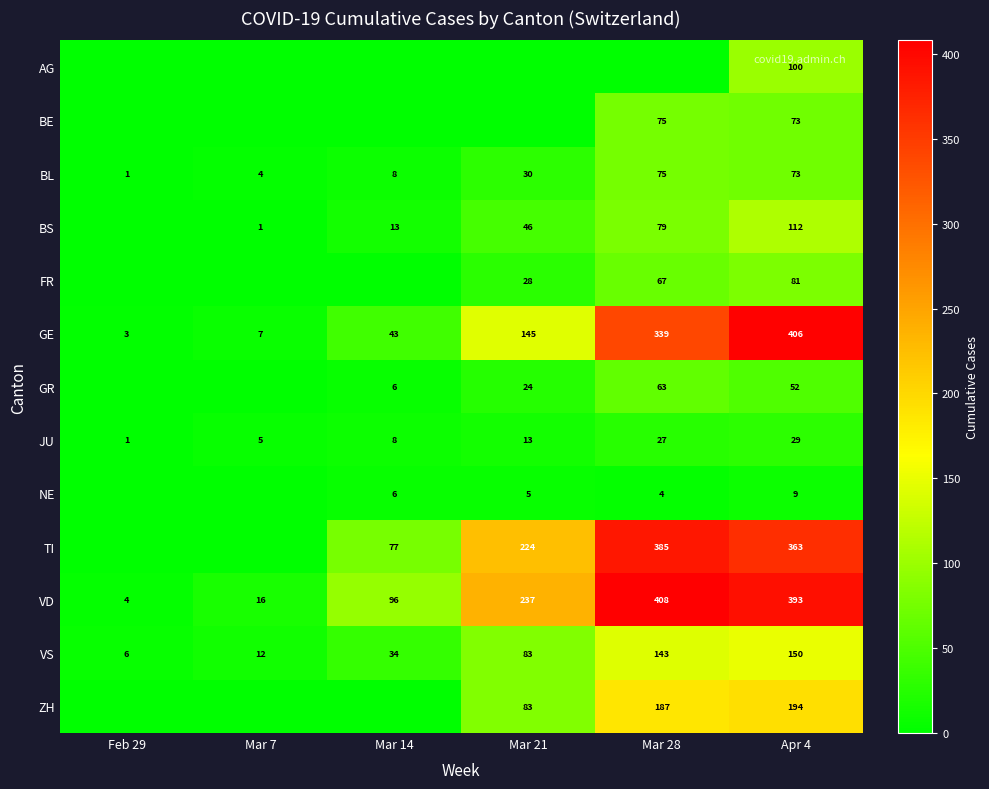

What is the total value across all series at Apr 4?

2035